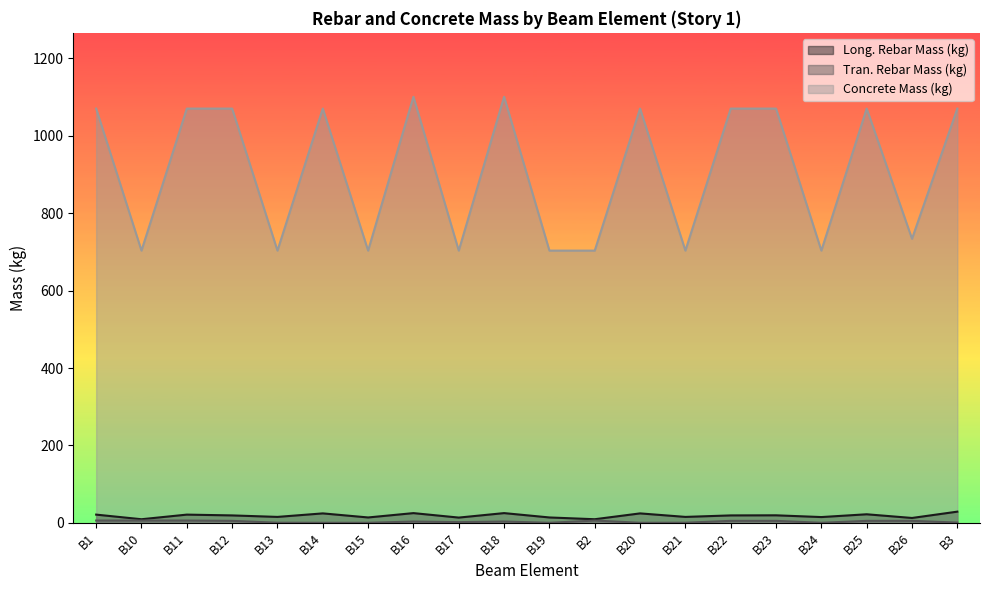

Is the value of Tran. Rebar Mass (kg) at B10 greater than the value of Concrete Mass (kg) at B21?

No